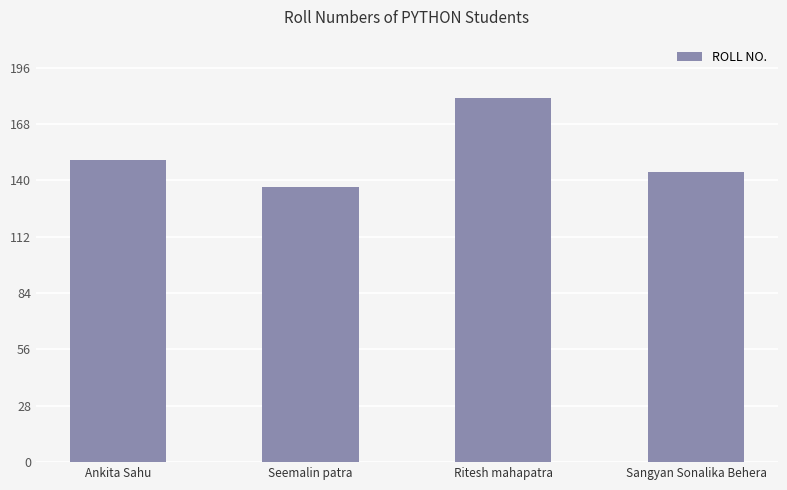

The chart shows a value of 137 at Seemalin patra. True or false?

True